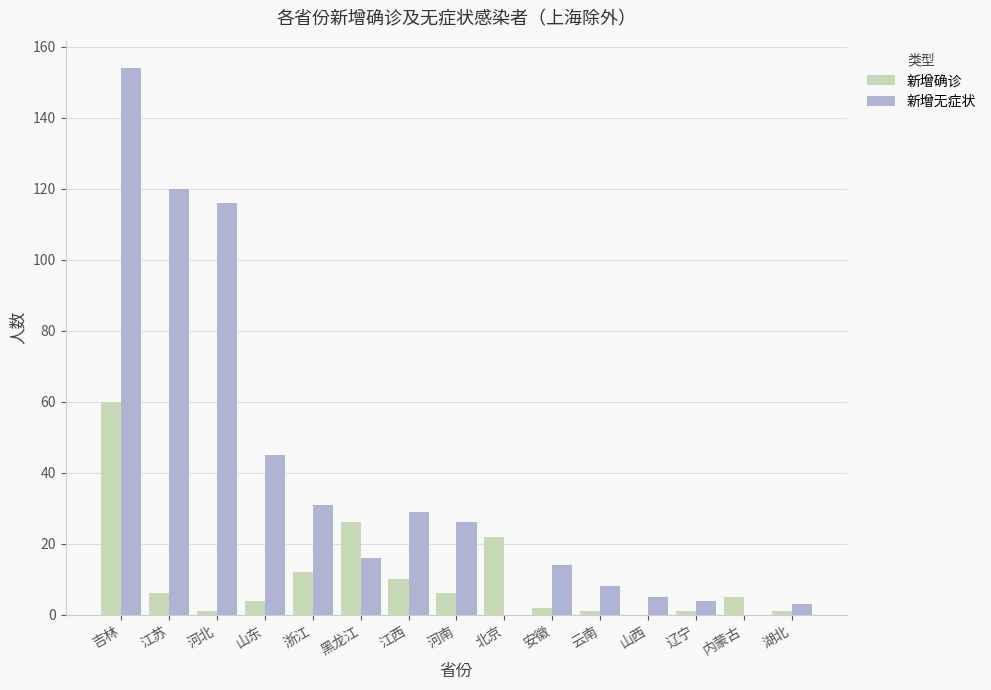

At which label is 新增确诊 closest to 30?

黑龙江